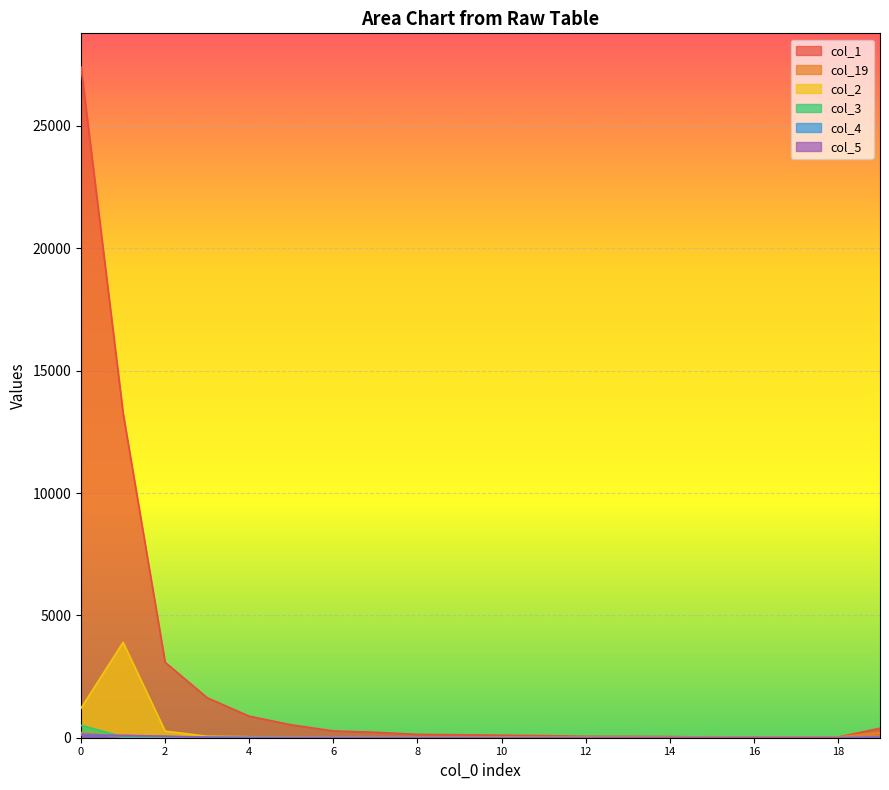

At 3, list the series in order from smallest to largest.

col_19, col_5, col_4, col_3, col_2, col_1